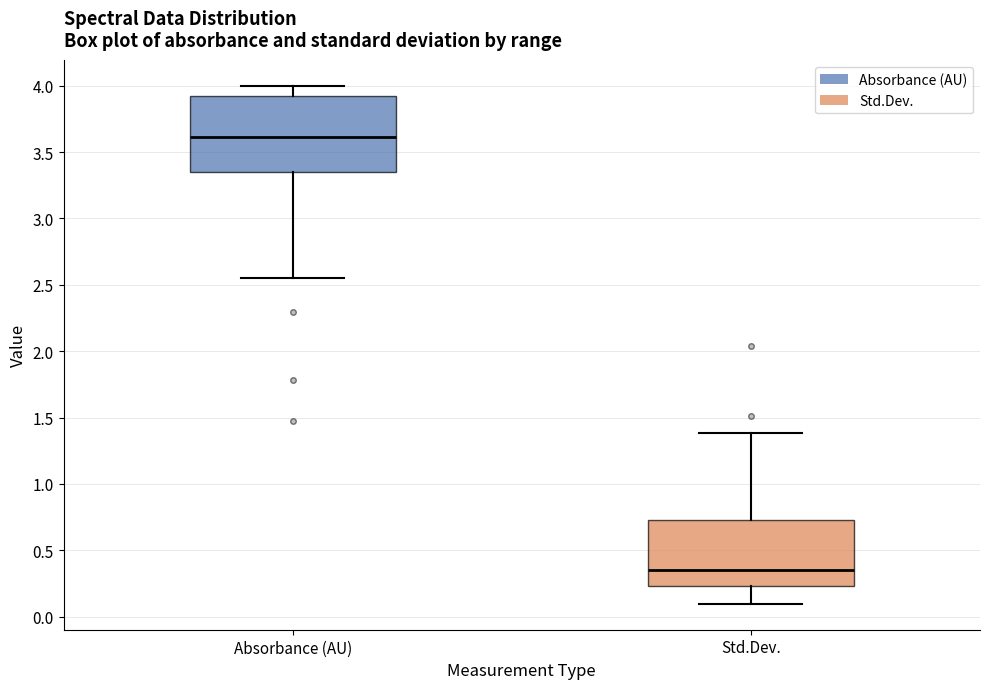

Comparing the boxes themselves (not the whiskers), which one is the tallest?

Absorbance (AU)